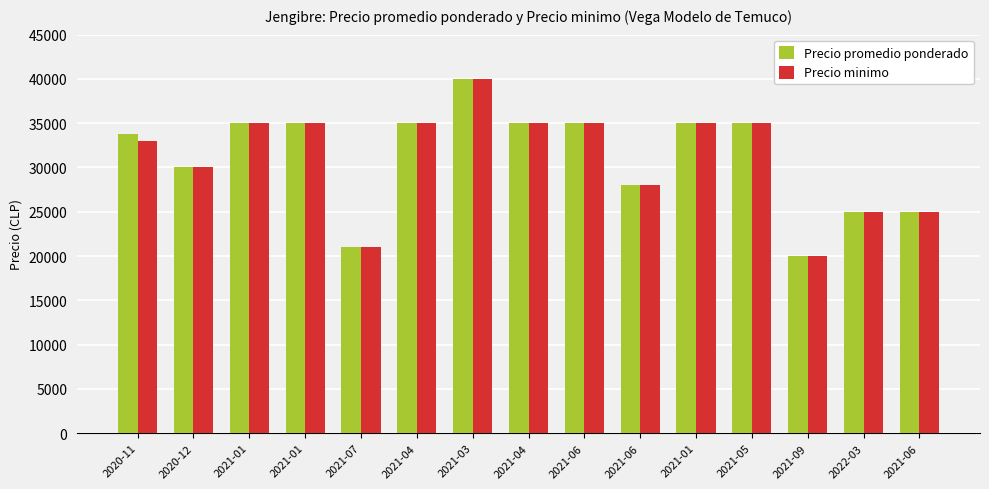

Reading left to right, transcribe all the data shown in this chart.

Precio promedio ponderado: 2020-11=33769	2020-12=30000	2021-01=35000	2021-01=35000	2021-07=21000	2021-04=35000	2021-03=40000	2021-04=35000	2021-06=35000	2021-06=28000	2021-01=35000	2021-05=35000	2021-09=20000	2022-03=25000	2021-06=25000
Precio minimo: 2020-11=33000	2020-12=30000	2021-01=35000	2021-01=35000	2021-07=21000	2021-04=35000	2021-03=40000	2021-04=35000	2021-06=35000	2021-06=28000	2021-01=35000	2021-05=35000	2021-09=20000	2022-03=25000	2021-06=25000